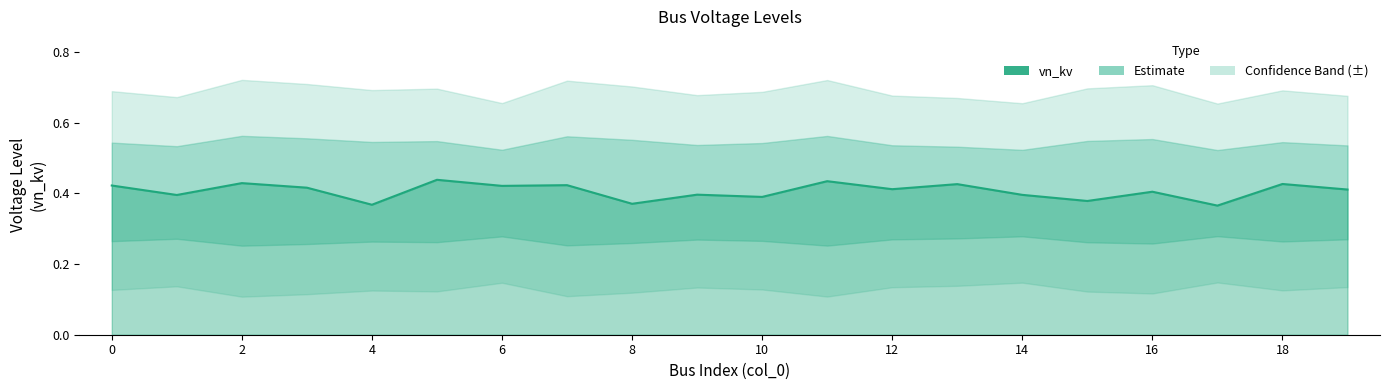

Which label corresponds to the smallest value in the chart?

17